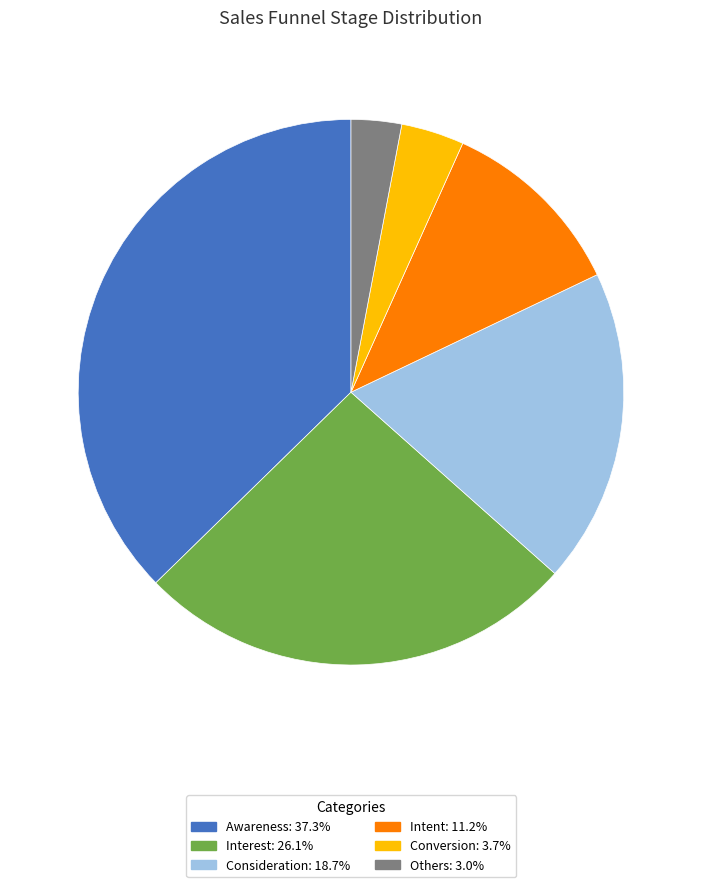

Which category has the biggest portion of the pie?

Awareness